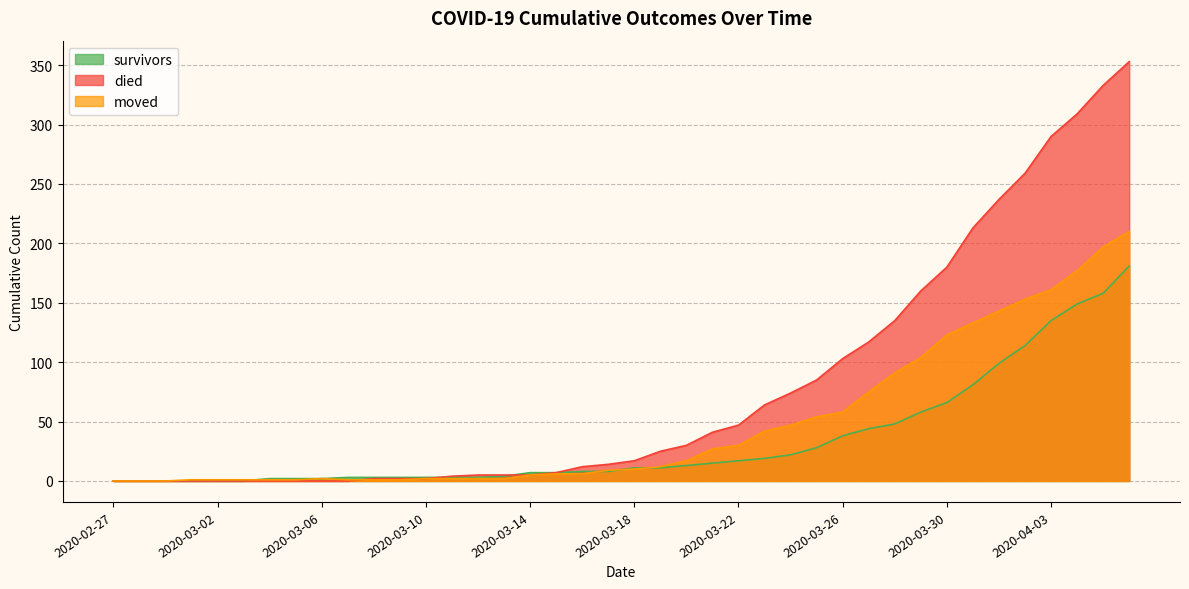

What are all the series names shown in the legend?

survivors, died, moved